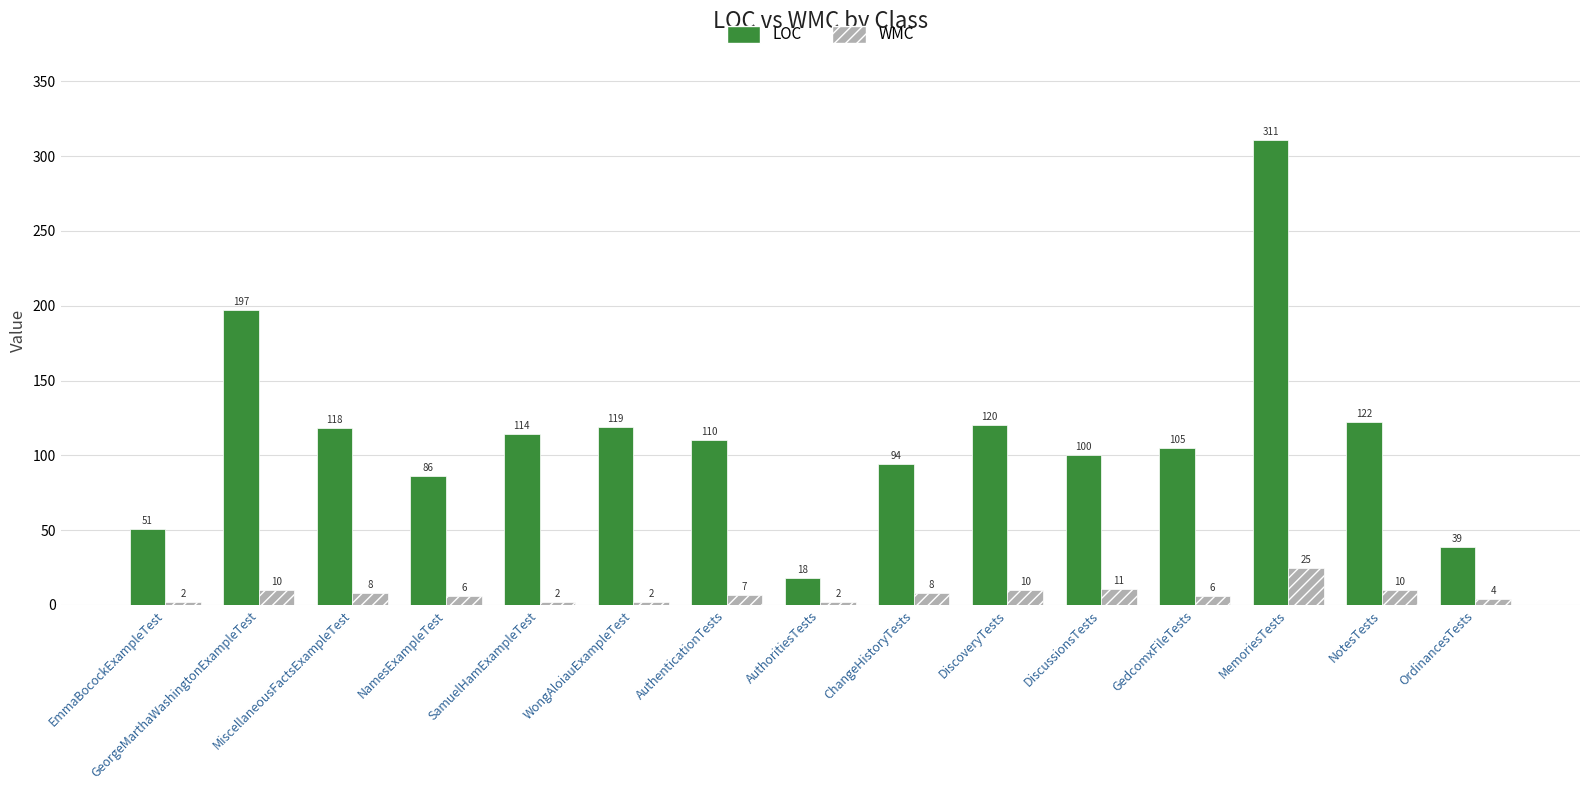

What is the average value of the WMC series?

8